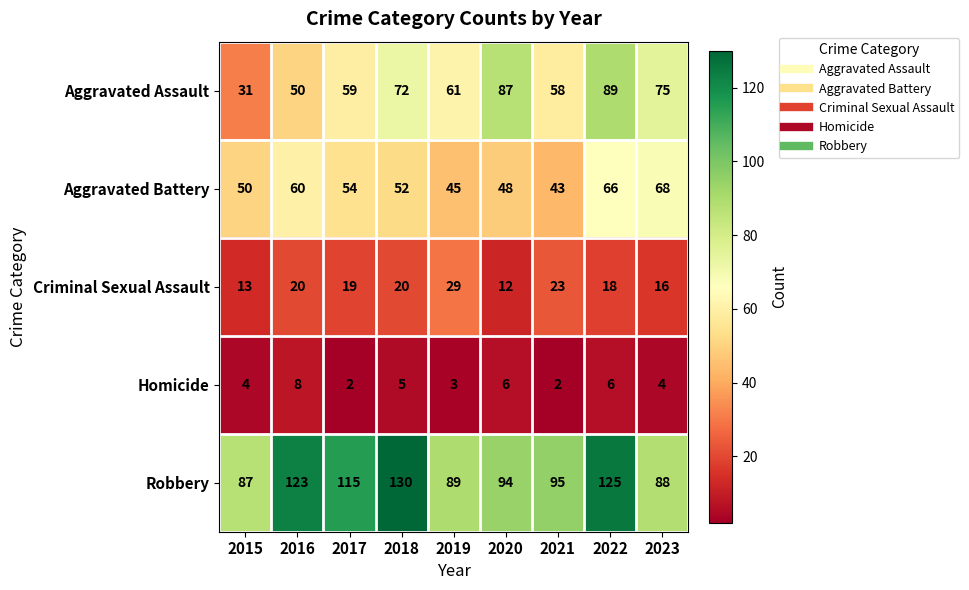

At which category is the sum across all series the highest?

2022